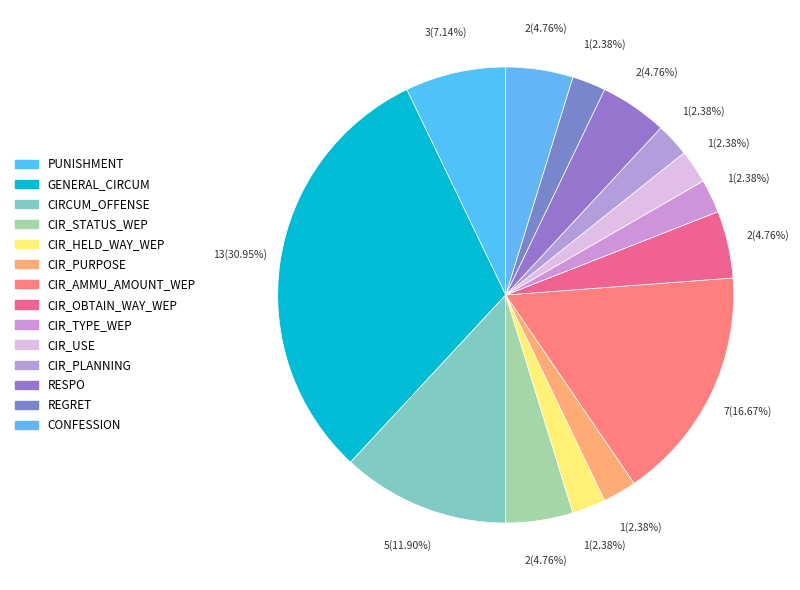

To the nearest percent, what portion does CIR_PLANNING represent?

2%